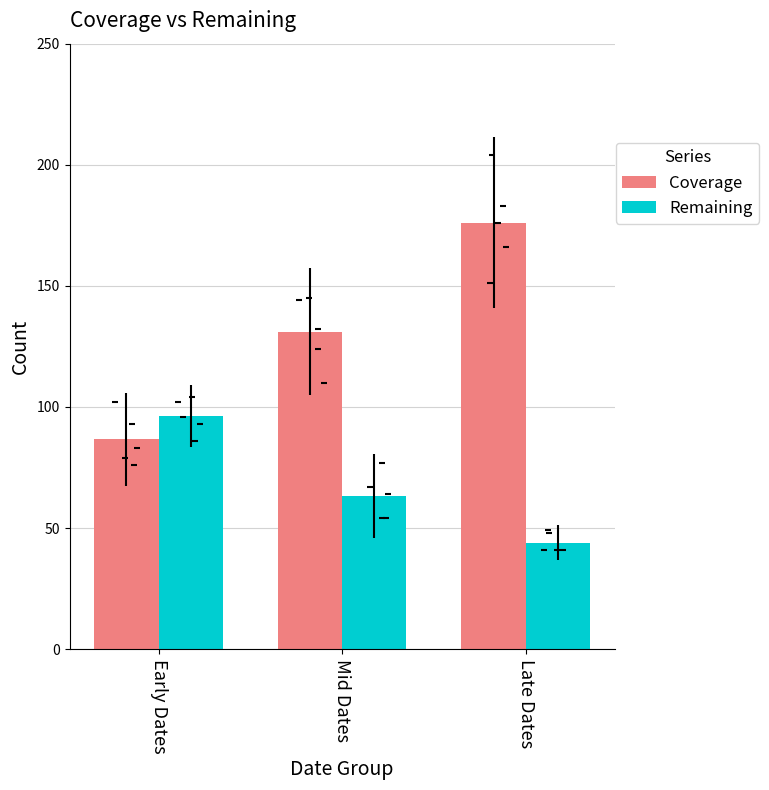

What are all the series names shown in the legend?

Coverage, Remaining